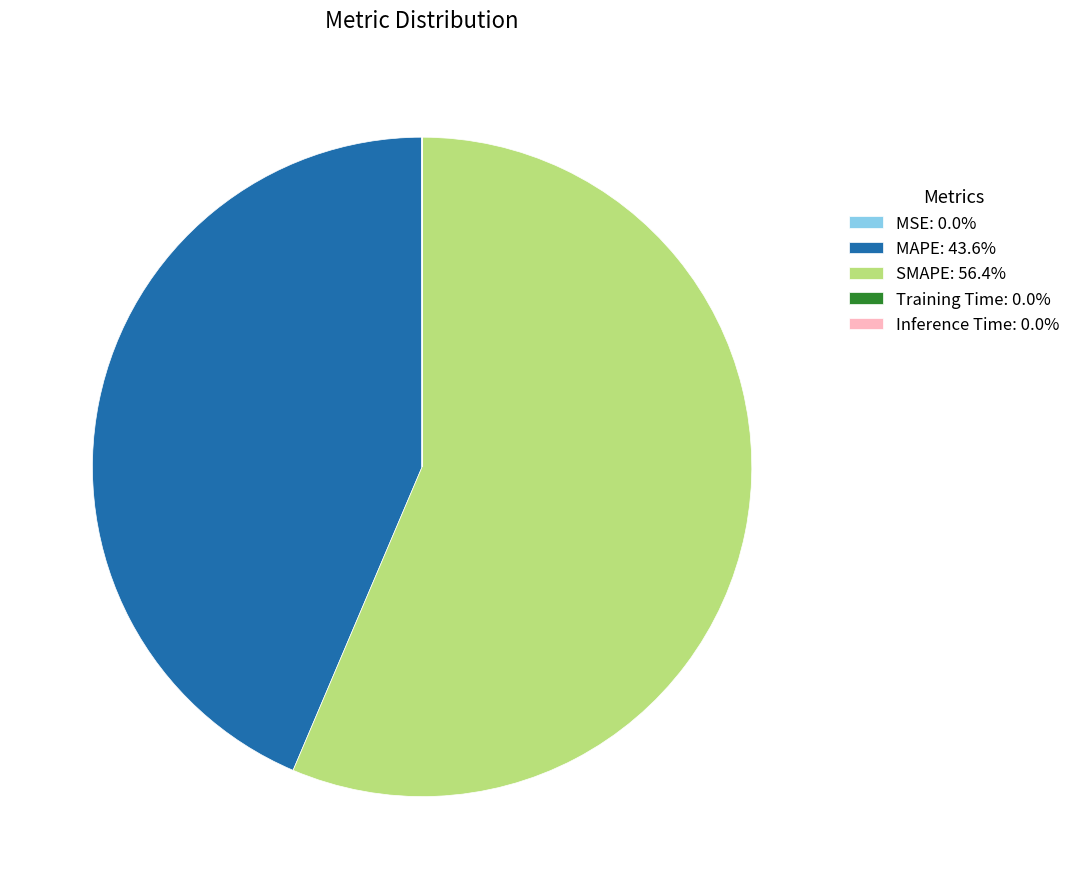

Does SMAPE: 56.4% represent more than half of the total?

Yes